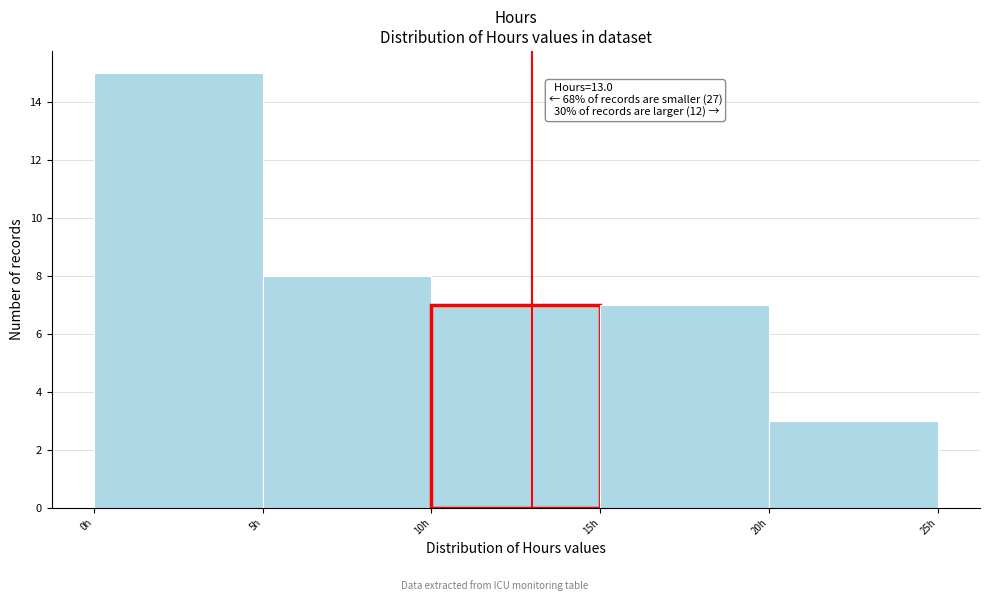

Over which range of the x-axis is the bar tallest?

0 to 5